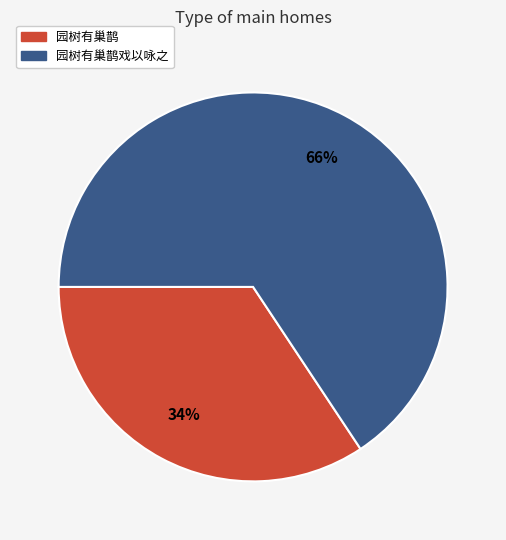

Is 园树有巢鹊 the majority of the pie?

No